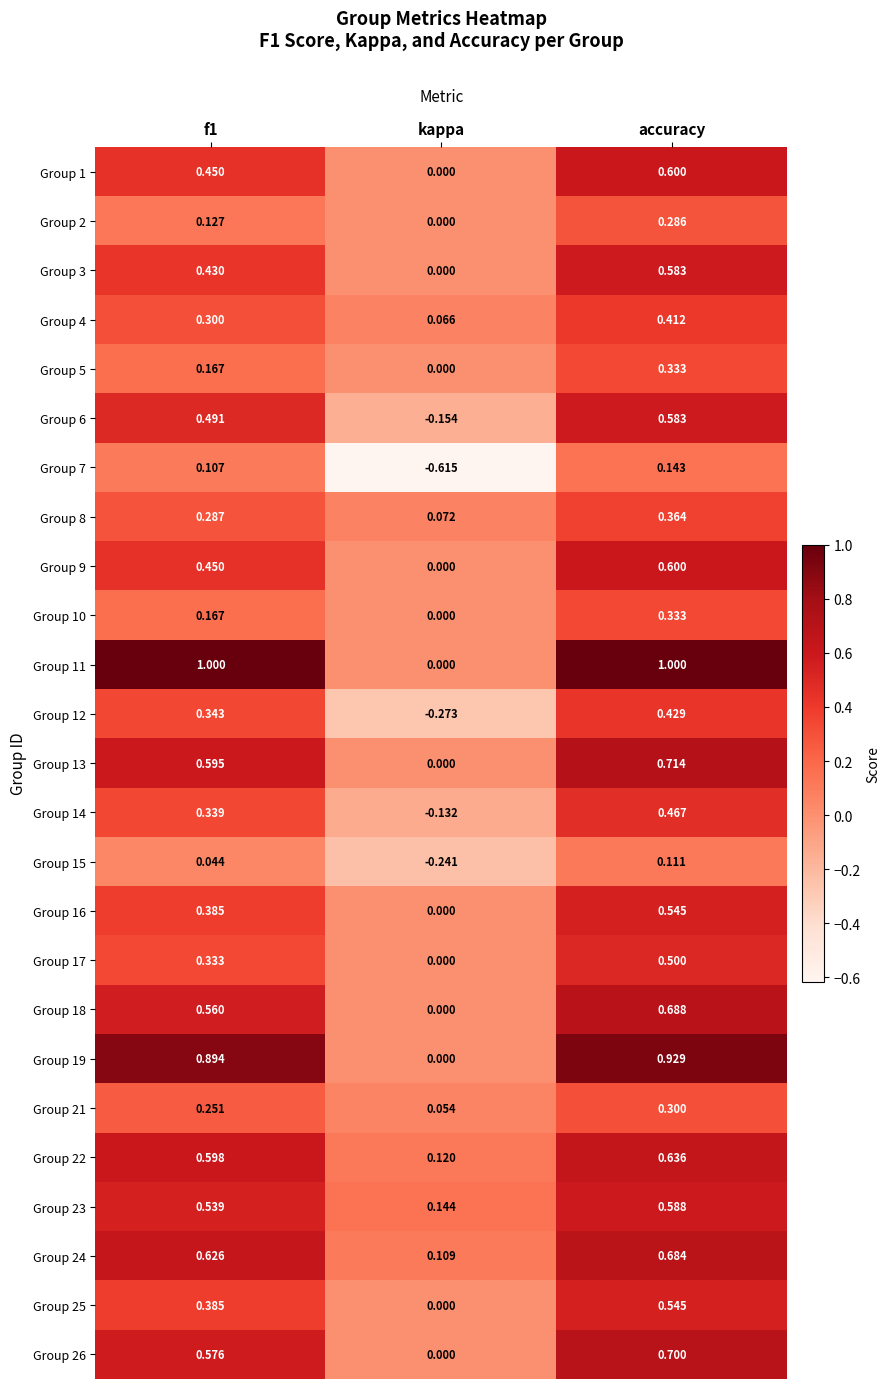

At which category is the sum across all series the highest?

accuracy